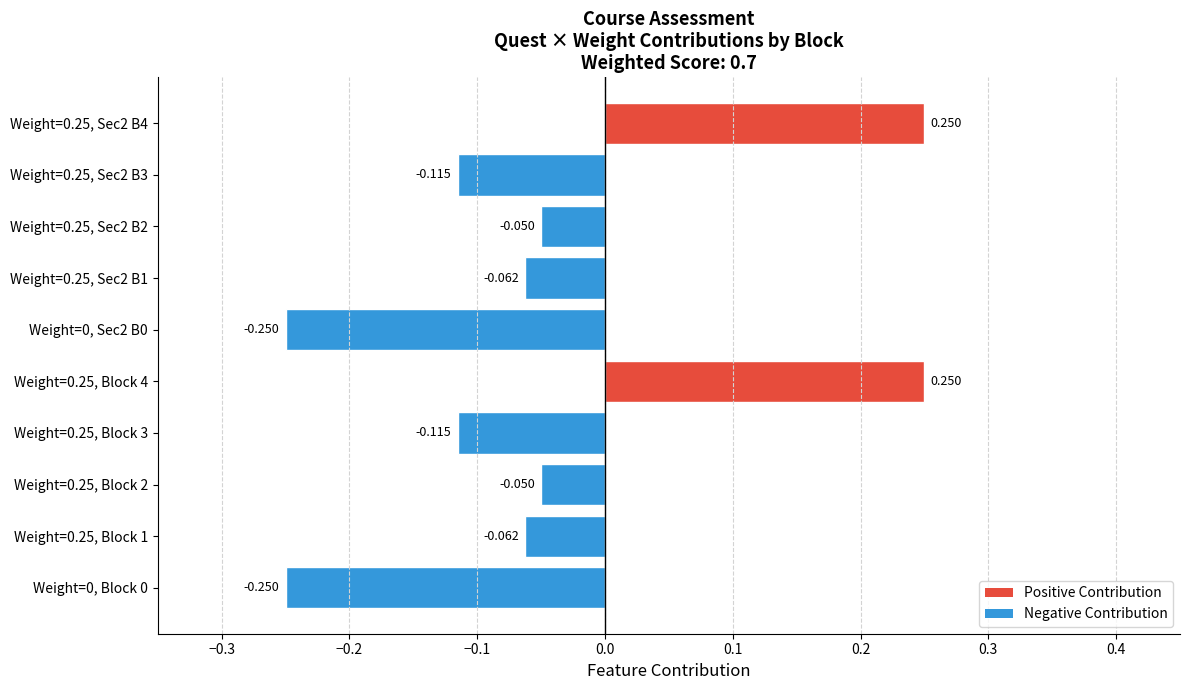

Does the chart contain any negative values?

Yes